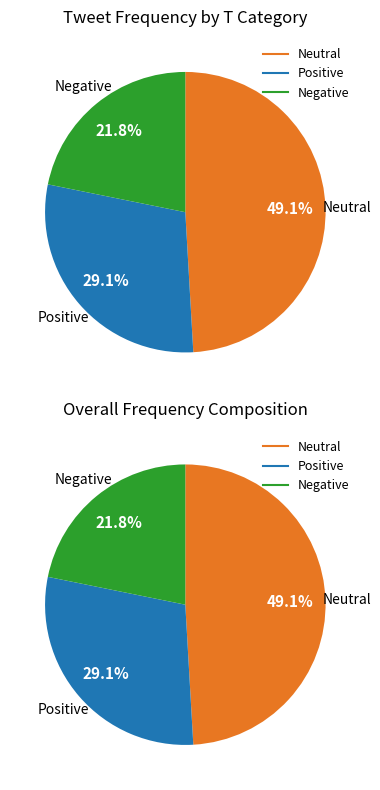

Is 13 the majority of the pie?

No